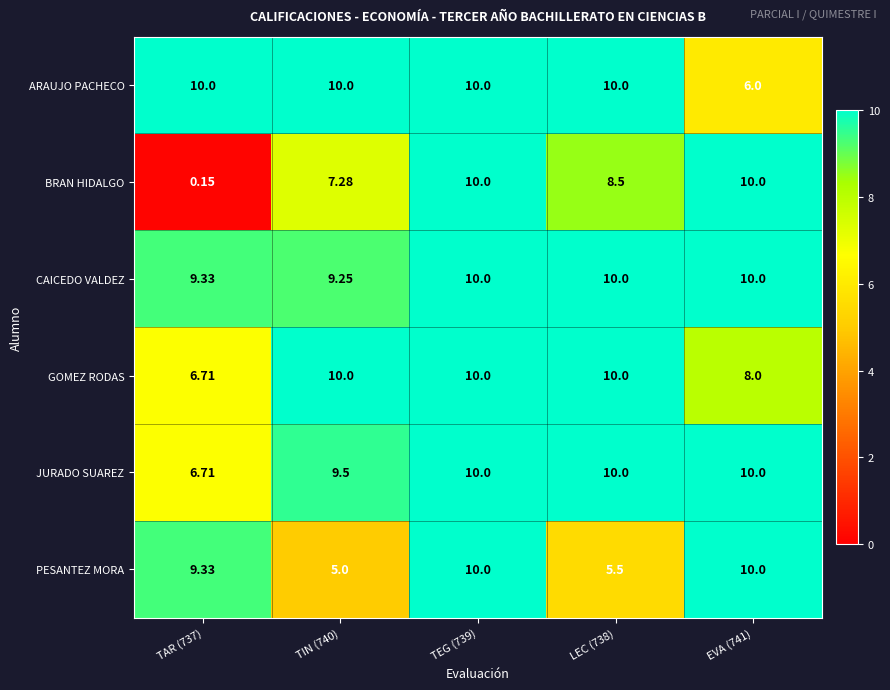

Which series has the largest total across all categories?

CAICEDO VALDEZ